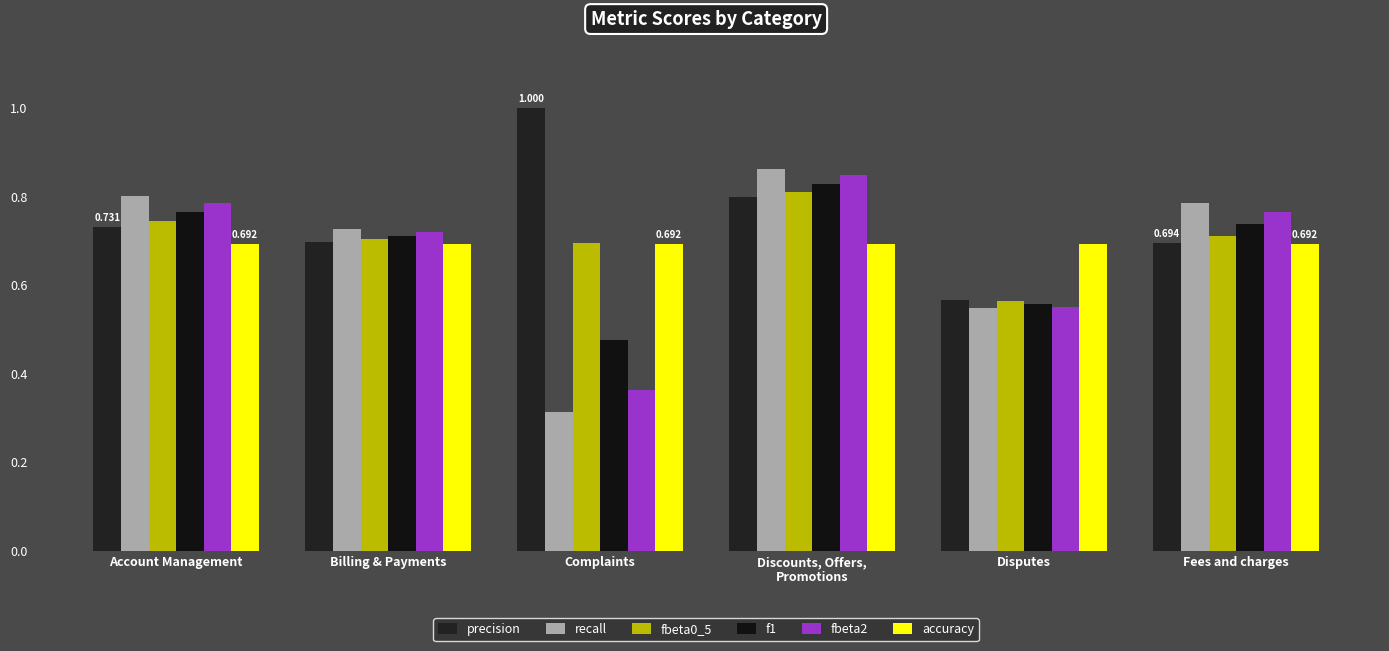

What is the average value of the precision series?

0.7